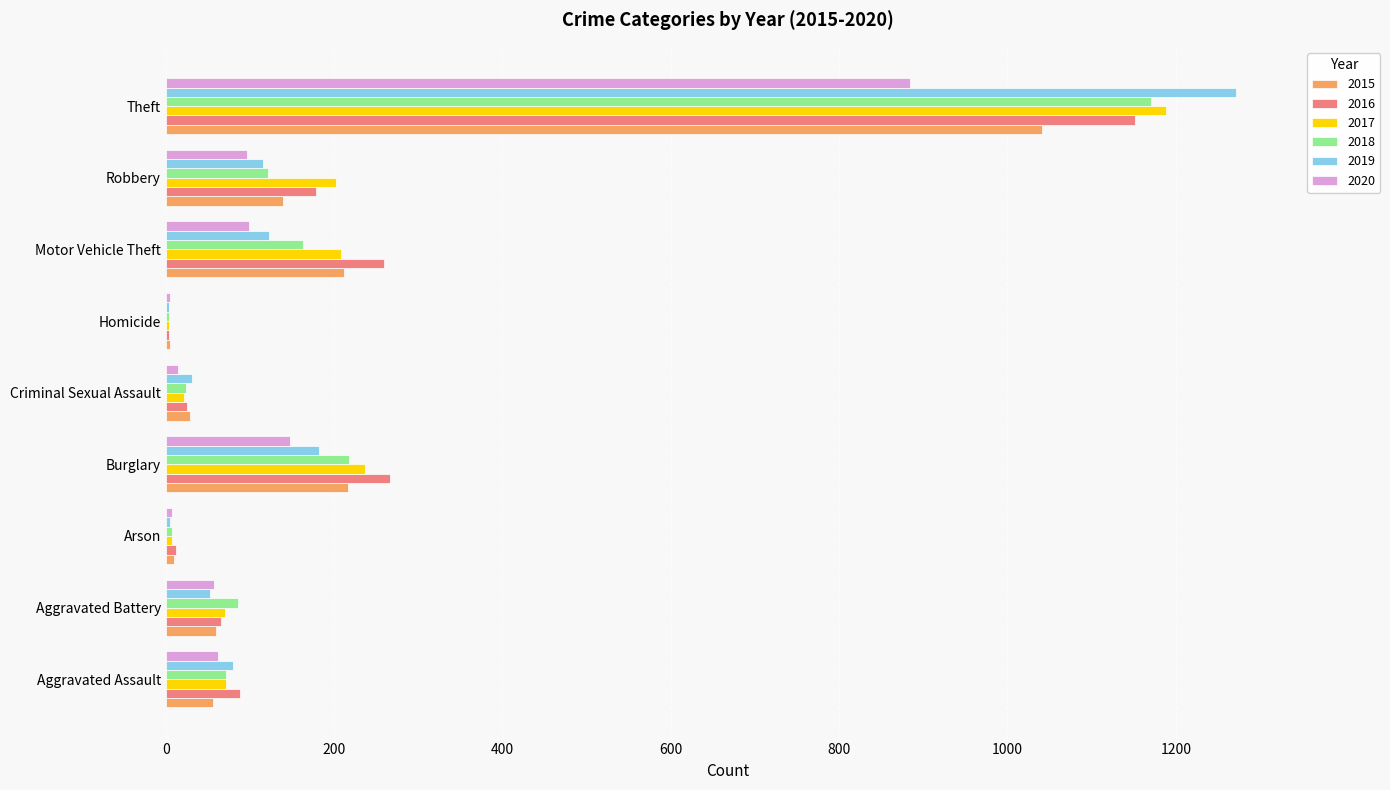

Where is 2018 nearest to the value 587?

Burglary